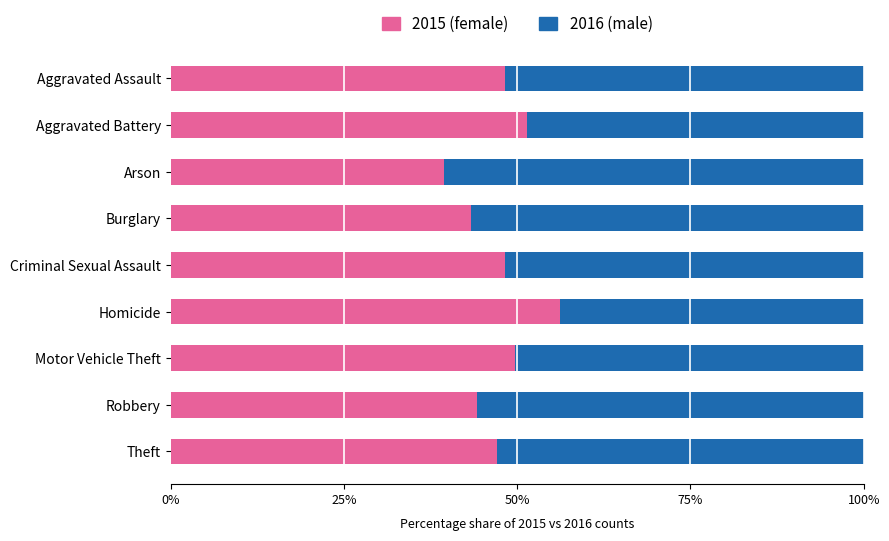

What is the total value across all series at Homicide?

100.0